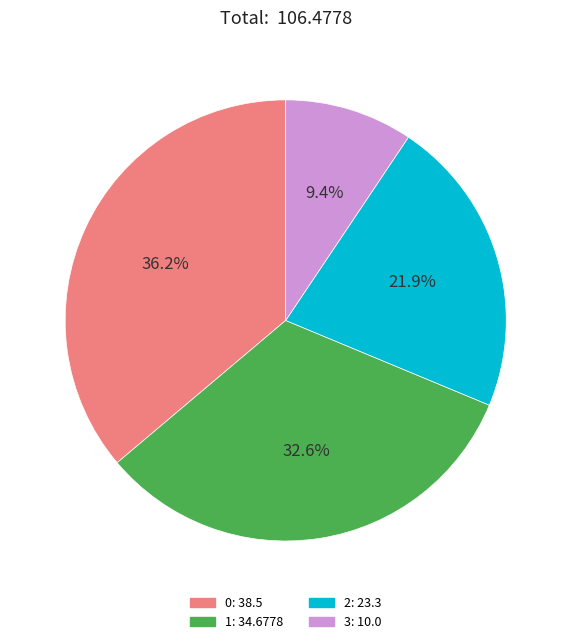

How many slices are in this pie chart?

4